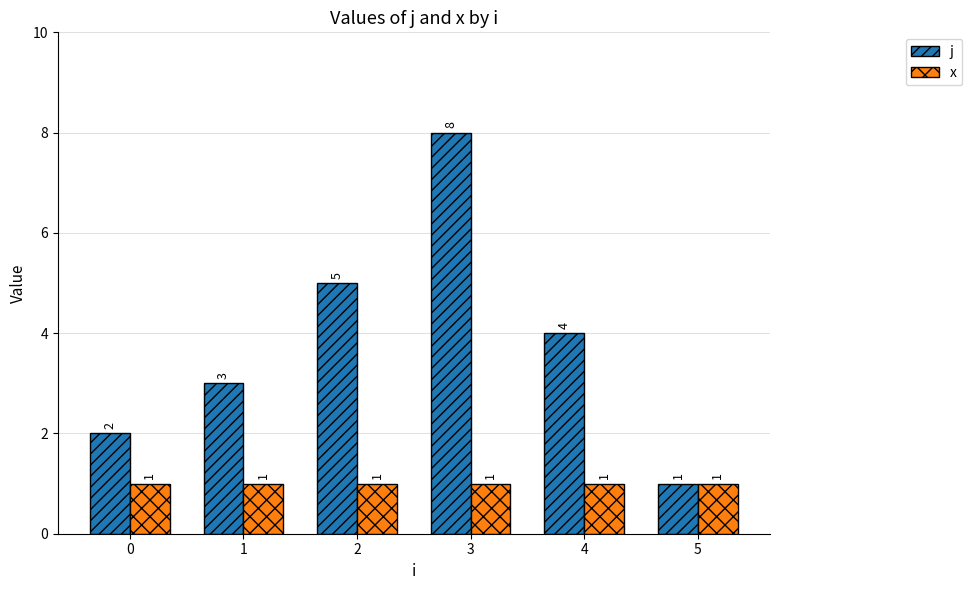

At 4, list the series in order from largest to smallest.

j, x